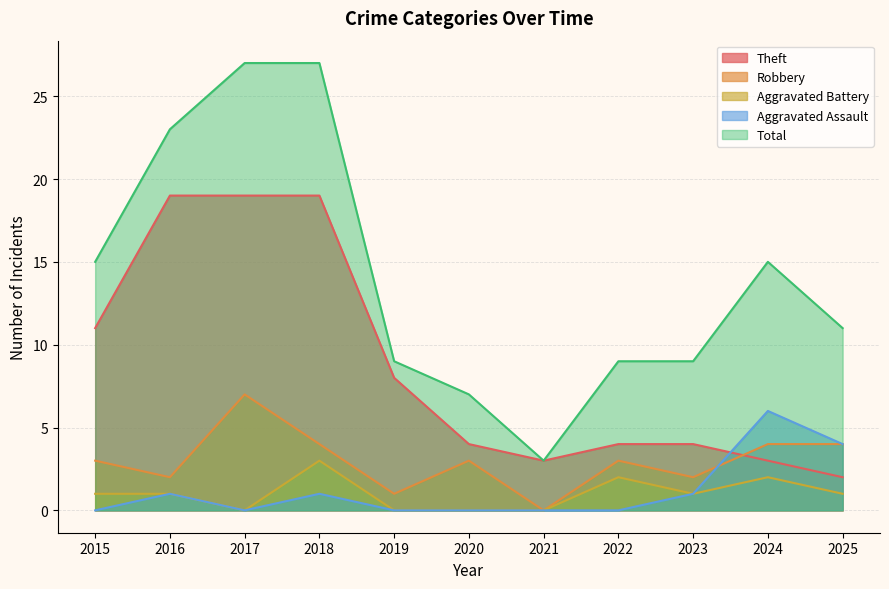

List the series in order of their peak value, lowest first.

Aggravated Battery, Aggravated Assault, Robbery, Theft, Total